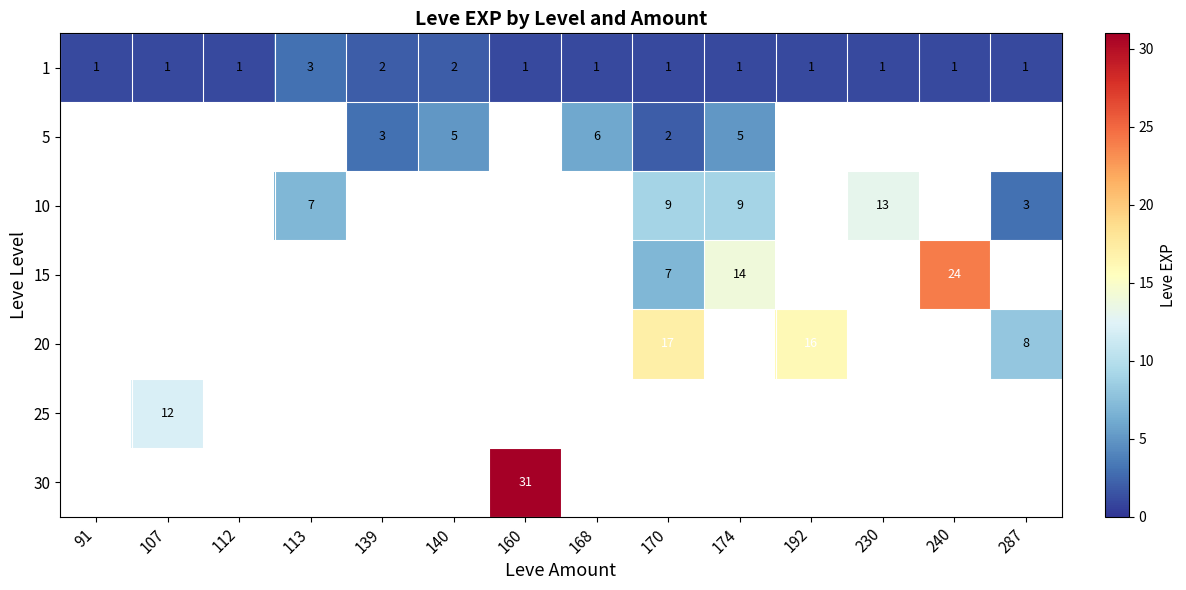

How many 1 values are between 1 and 2?

13